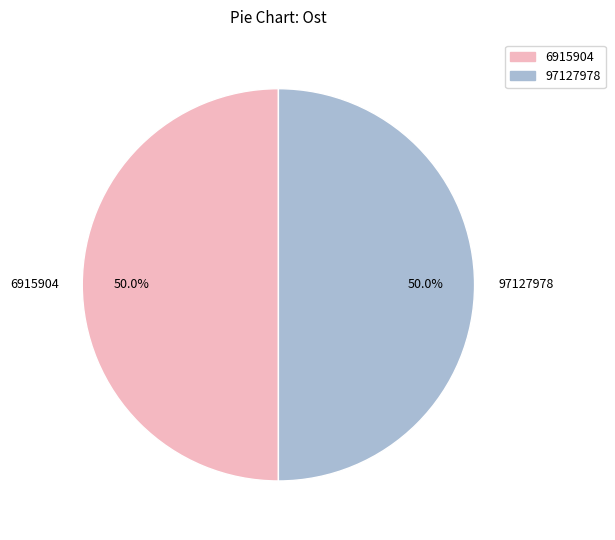

Approximately how many times larger is the value at 6915904 compared to 97127978?

1.0